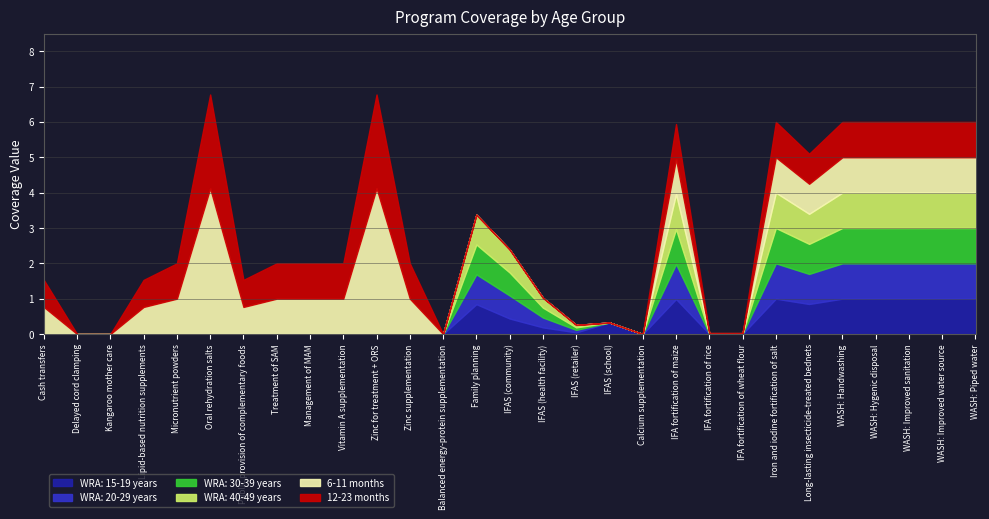

How many values in WRA: 40-49 years are above zero?

14